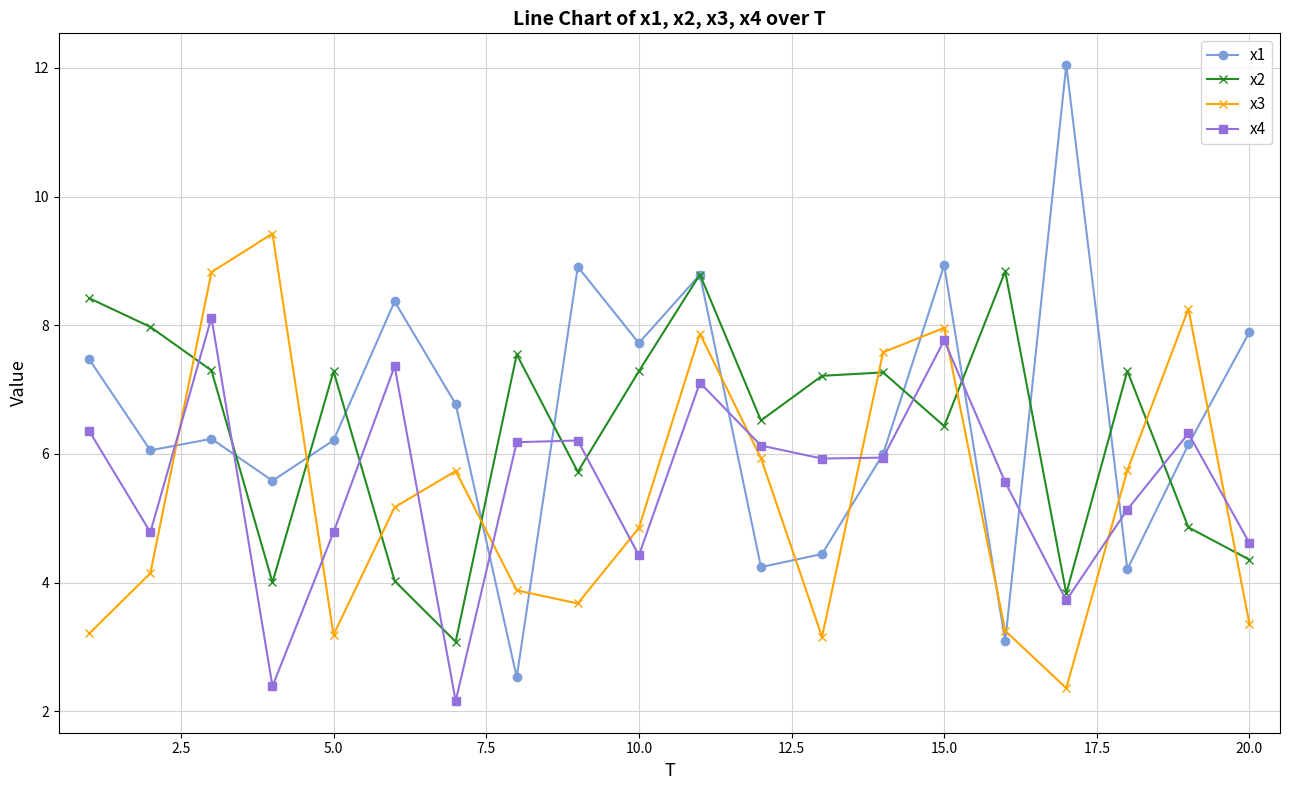

How many interior local peaks does the x2 series have?

6